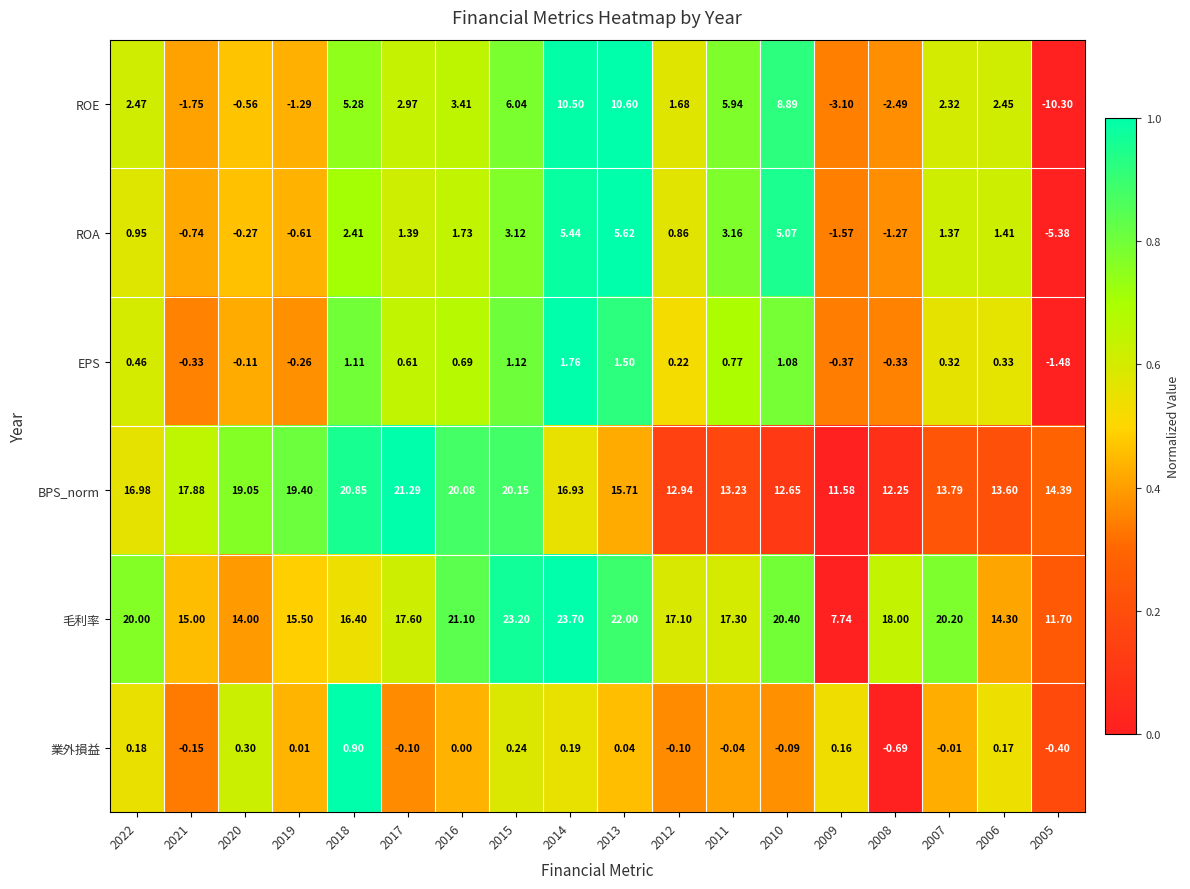

Which series has the widest spread of values?

ROE